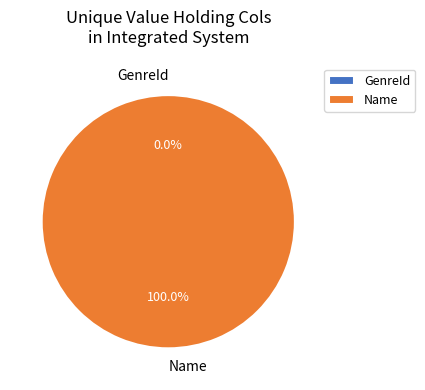

To the nearest percent, what is the difference between the Name and GenreId slice percentages?

100%